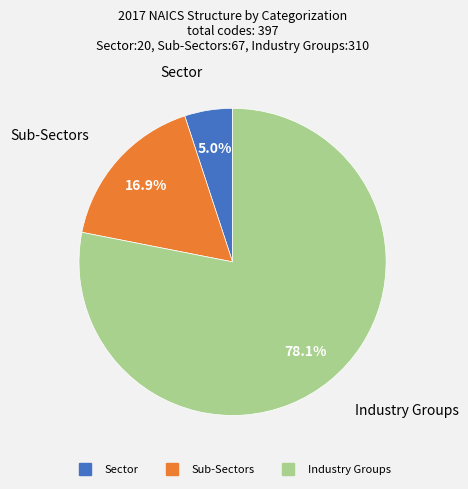

Does Sector represent more than half of the total?

No